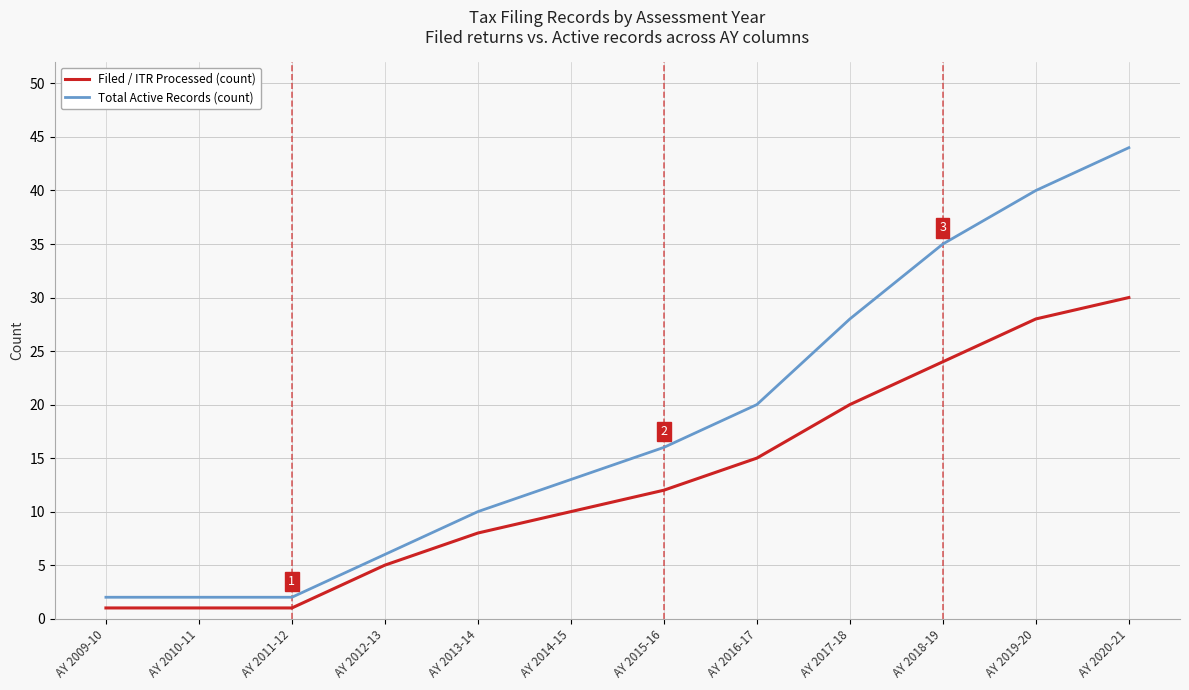

What position from the left is AY 2016-17?

8